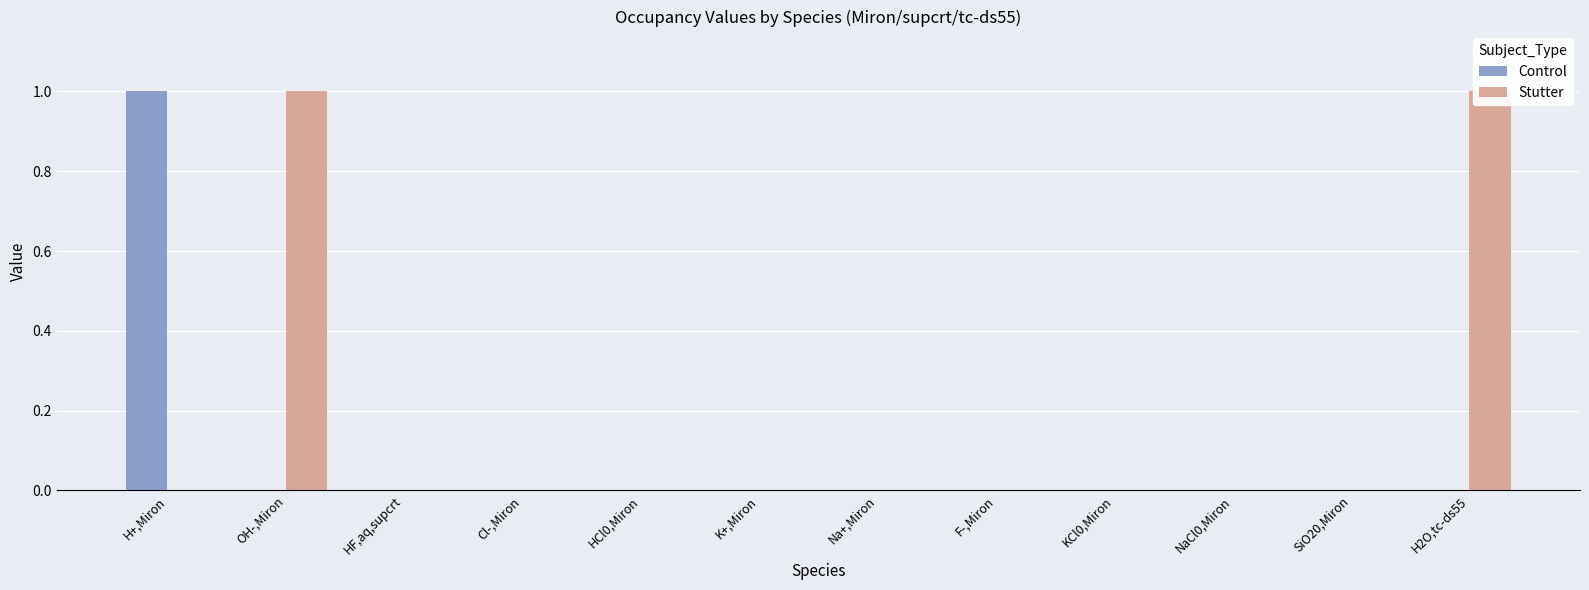

How many groups of bars are there?

12